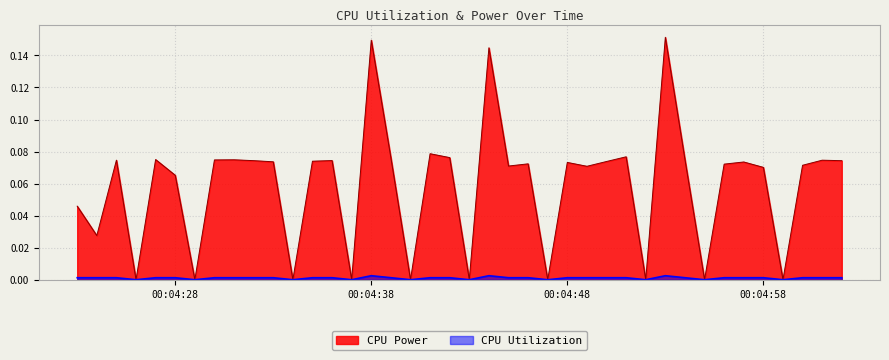

How many values in the CPU Utilization series exceed 0?

30